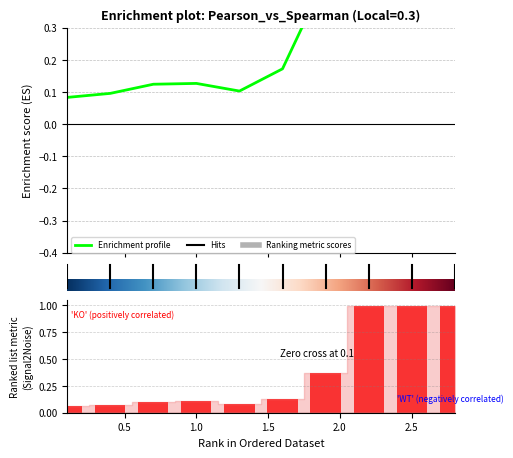

The value of Spearman at 1.5 is 0.1. True or false?

True